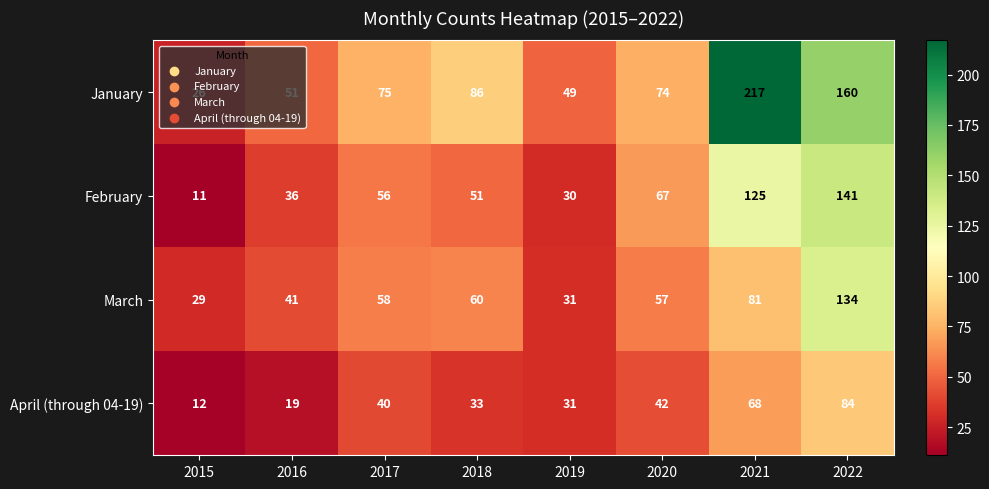

At which label does March reach its minimum?

2015